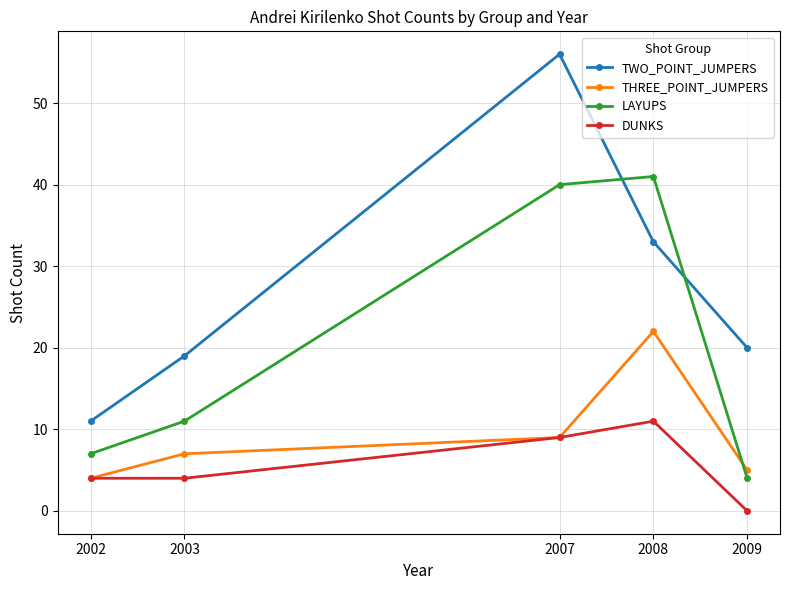

At 2009, list the series in order from largest to smallest.

TWO_POINT_JUMPERS, THREE_POINT_JUMPERS, LAYUPS, DUNKS